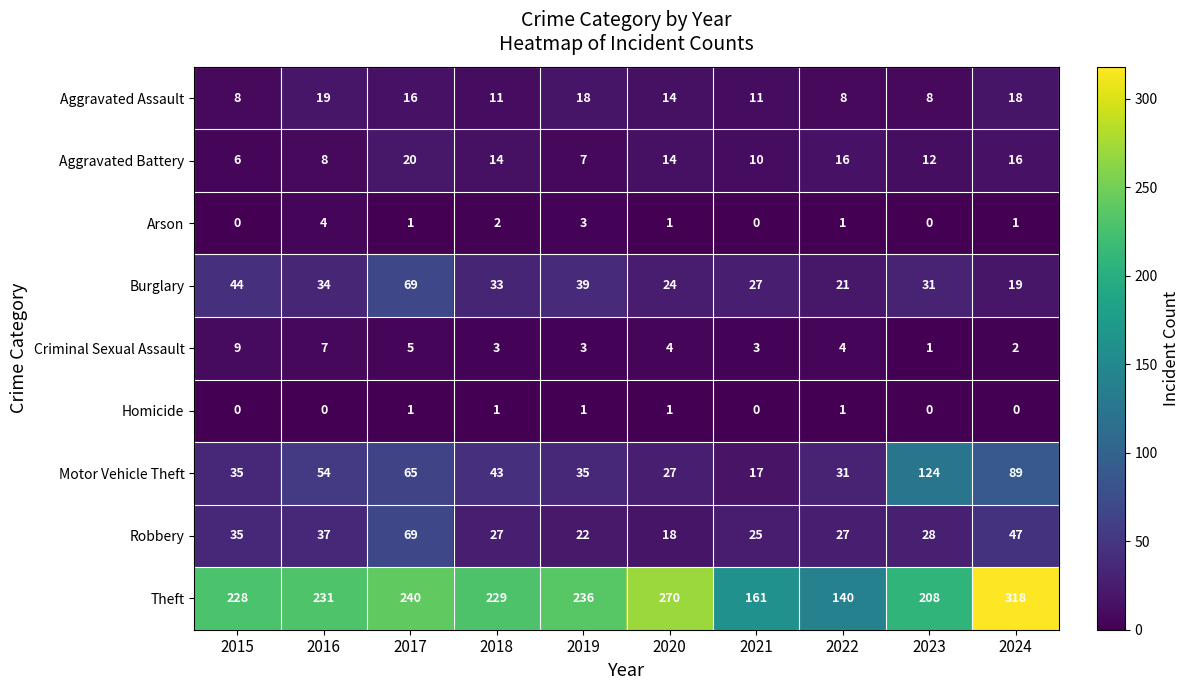

List the labels in order of Burglary value, largest first.

2017, 2015, 2019, 2016, 2018, 2023, 2021, 2020, 2022, 2024